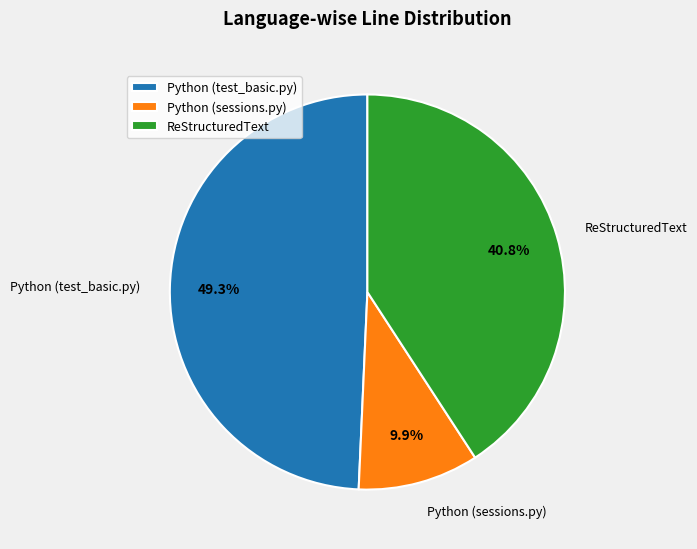

To the nearest percent, what is the difference between the largest and smallest slice percentages?

39%